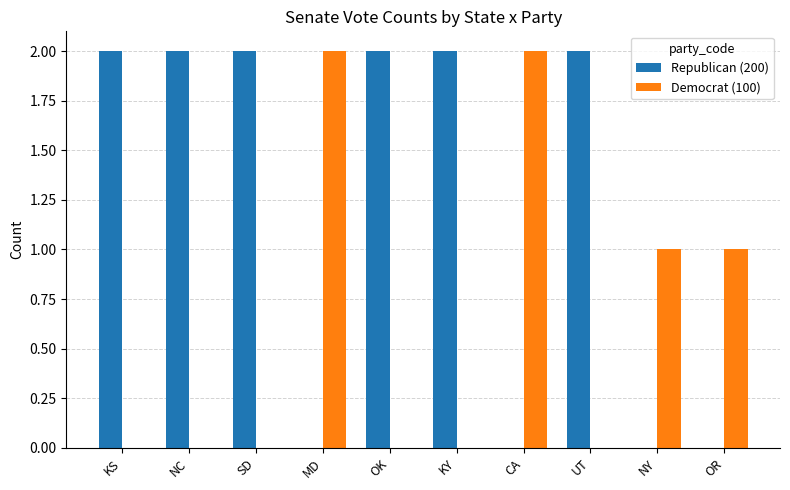

Between KS and NY, which series saw the biggest shift?

Republican (200)